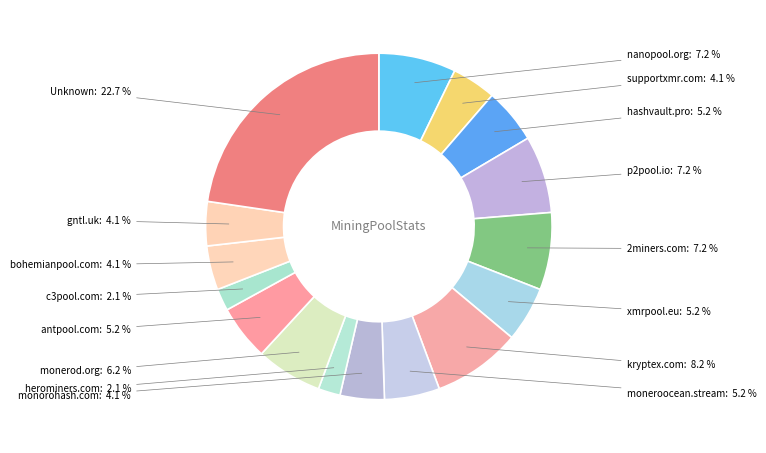

How many segments does this pie chart have?

16